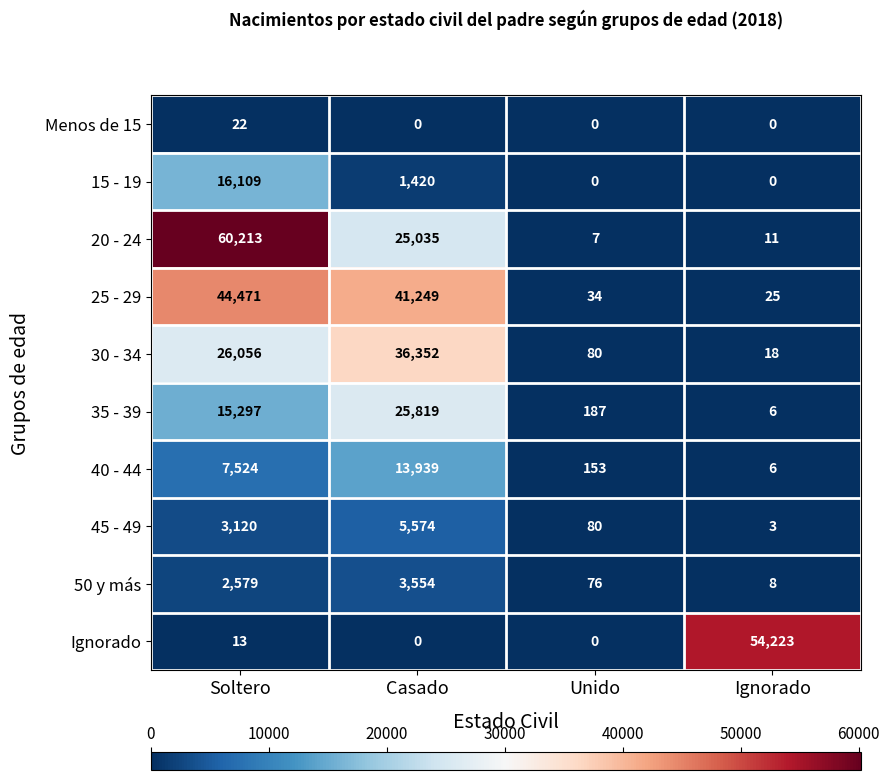

What is the spread (max minus min) of values at Ignorado?

54223